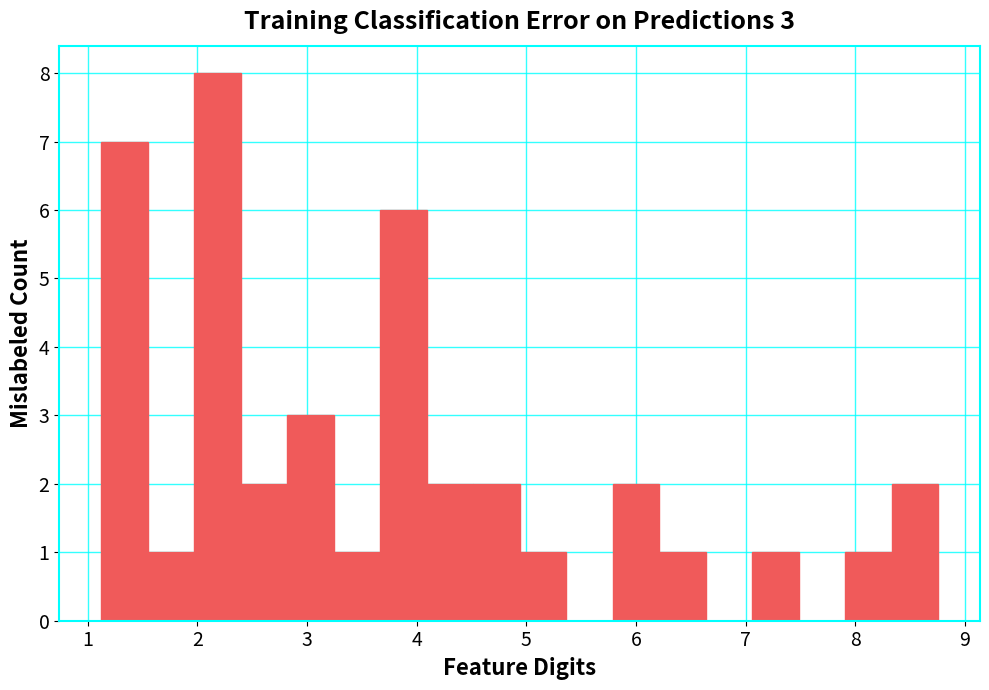

Over which range of the x-axis is the bar tallest?

2.0 to 2.4